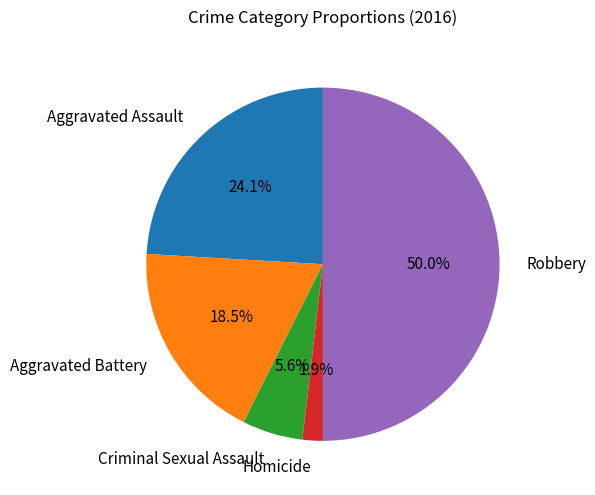

How many segments does this pie chart have?

5